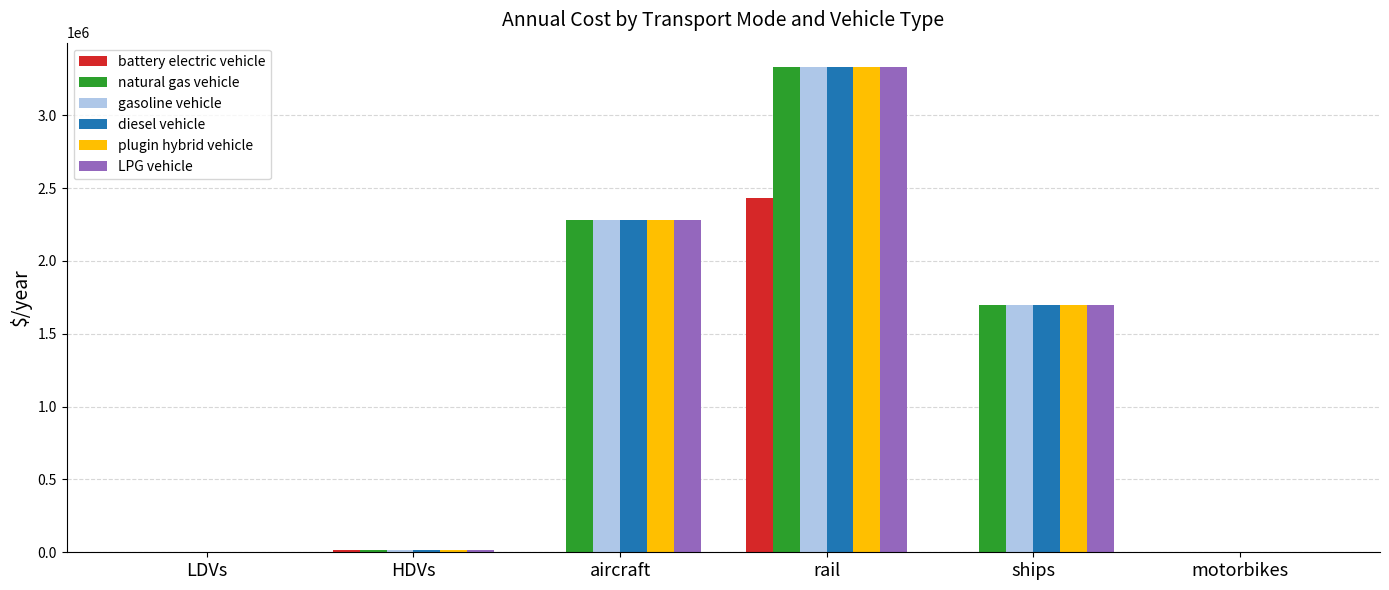

Read the diesel vehicle value at rail.

3332119.7